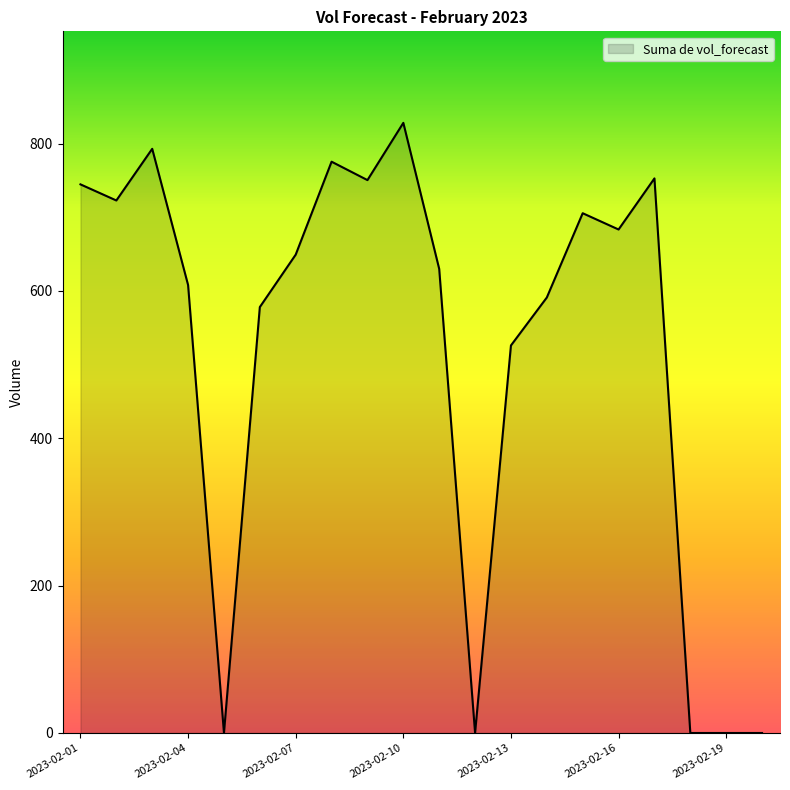

Does the chart display data point markers on the line(s)?

No